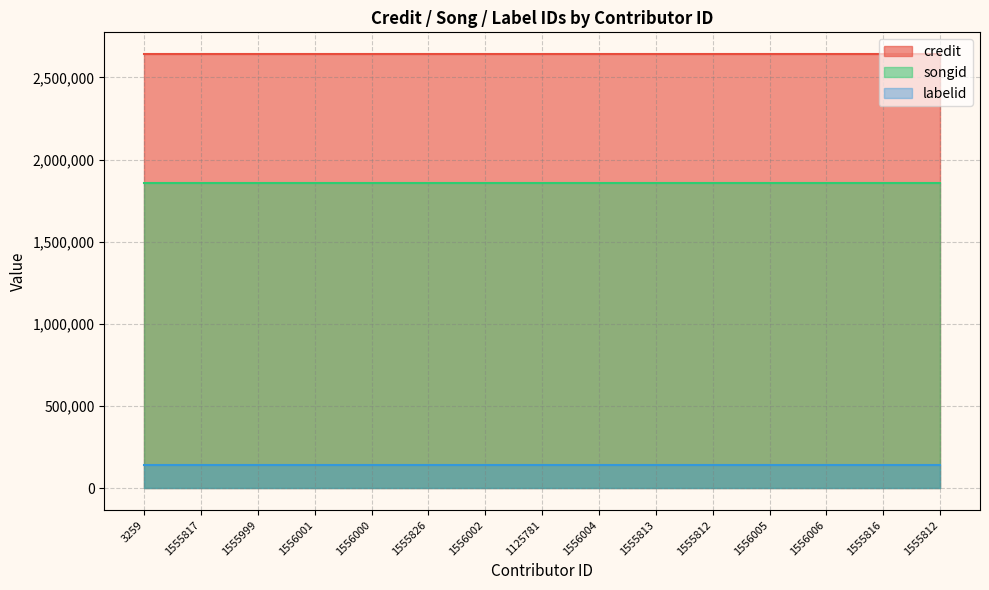

How many distinct data groups are displayed?

3